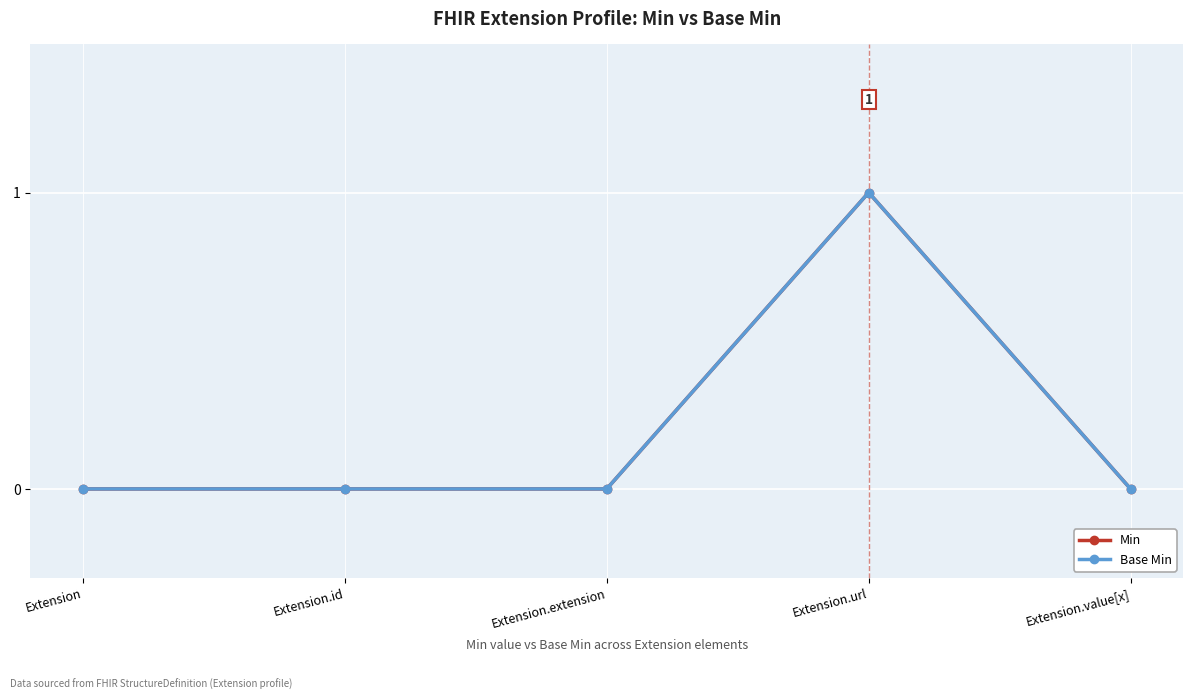

How many Base Min values are between 0 and 1?

5